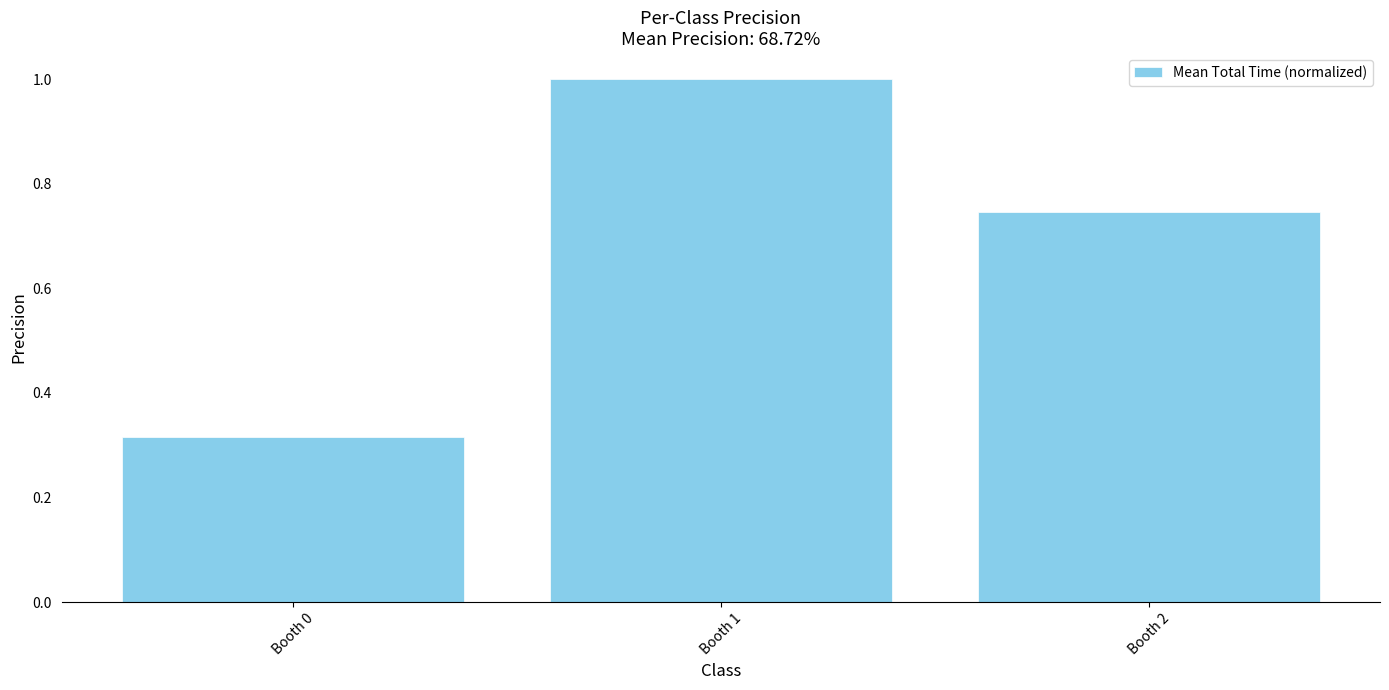

Does the chart contain any negative values?

No